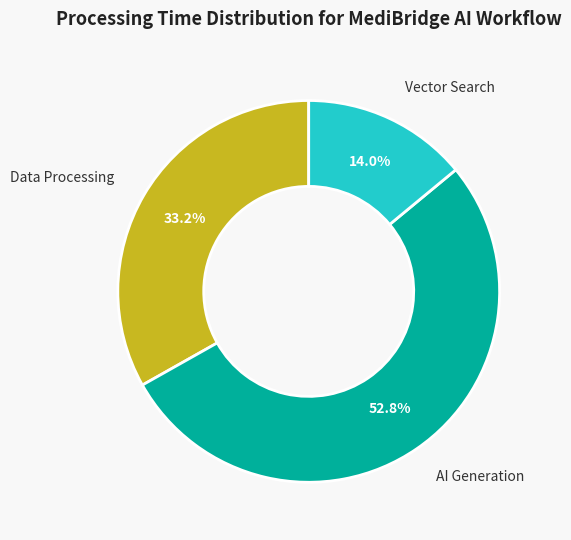

Does any single category account for the majority?

Yes